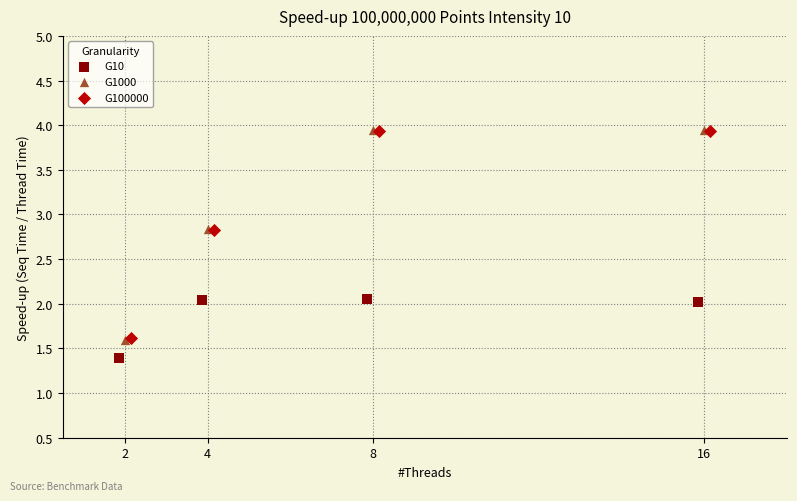

Which series contains the lowest Y value?

G10